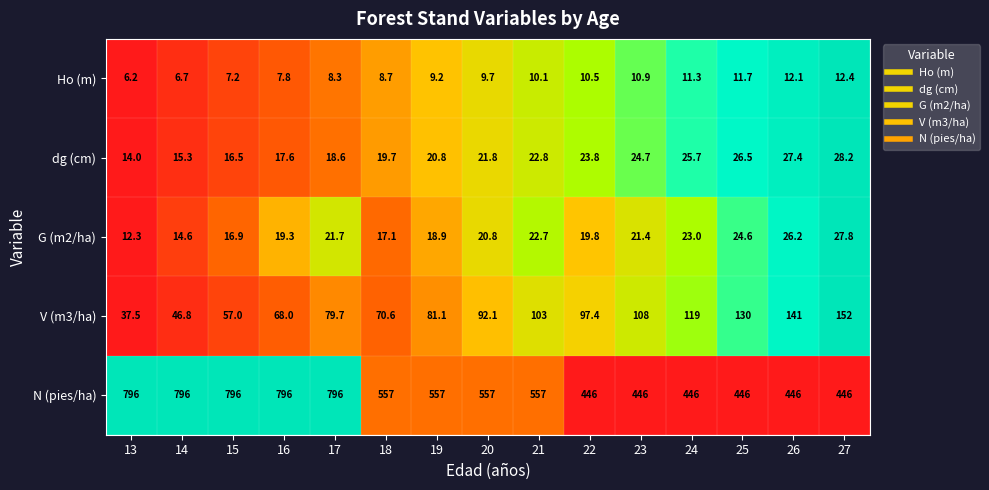

Count the number of data series in this chart.

5